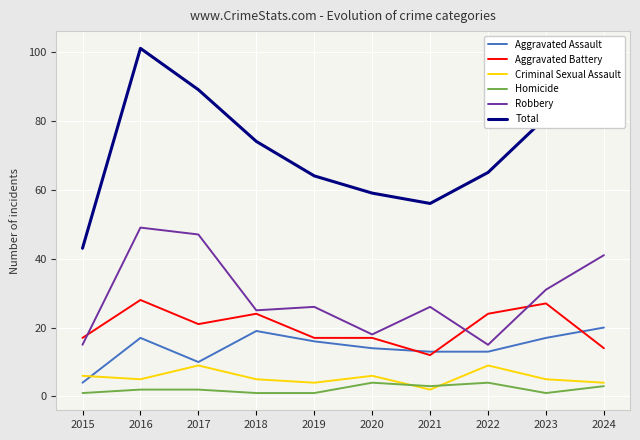

Does the chart have visible grid lines?

Yes